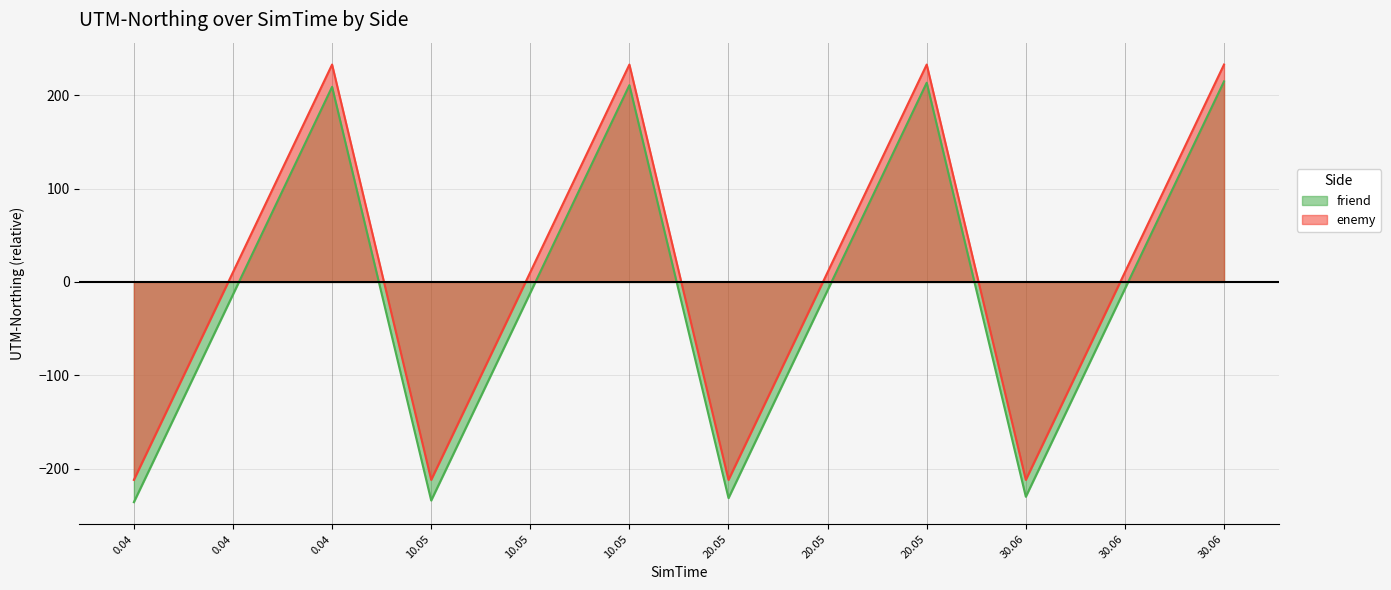

What position from the right is 0.0351?

11